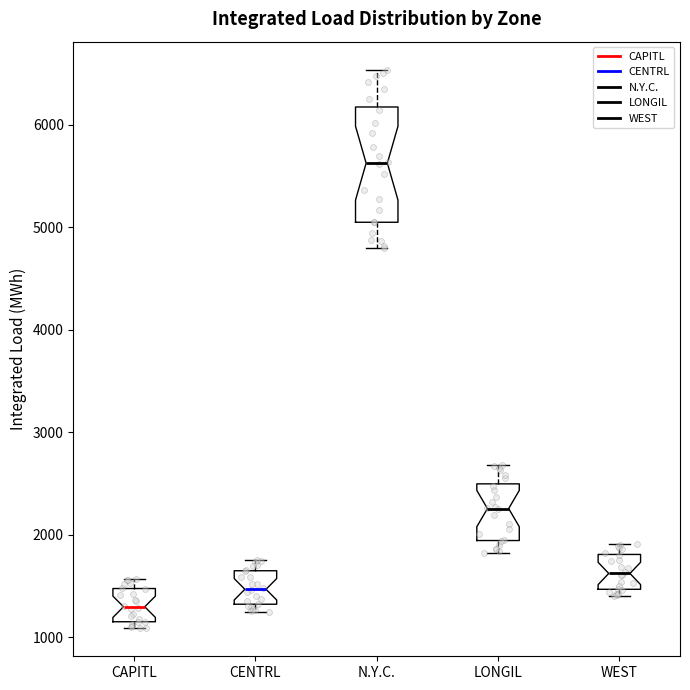

Reading left to right, transcribe this box plot: for each box, give where its median line is, the range the box spans, and where its two whiskers end, as read against the y-axis. The values are not printed on the chart, so give them approximately, as read against the axis.

CAPITL: median 1300, box 1200 to 1500, whiskers 1100 to 1600
CENTRL: median 1500, box 1300 to 1700, whiskers 1200 to 1800
N.Y.C.: median 5600, box 5100 to 6200, whiskers 4800 to 6500
LONGIL: median 2300, box 1900 to 2500, whiskers 1800 to 2700
WEST: median 1600, box 1500 to 1800, whiskers 1400 to 1900